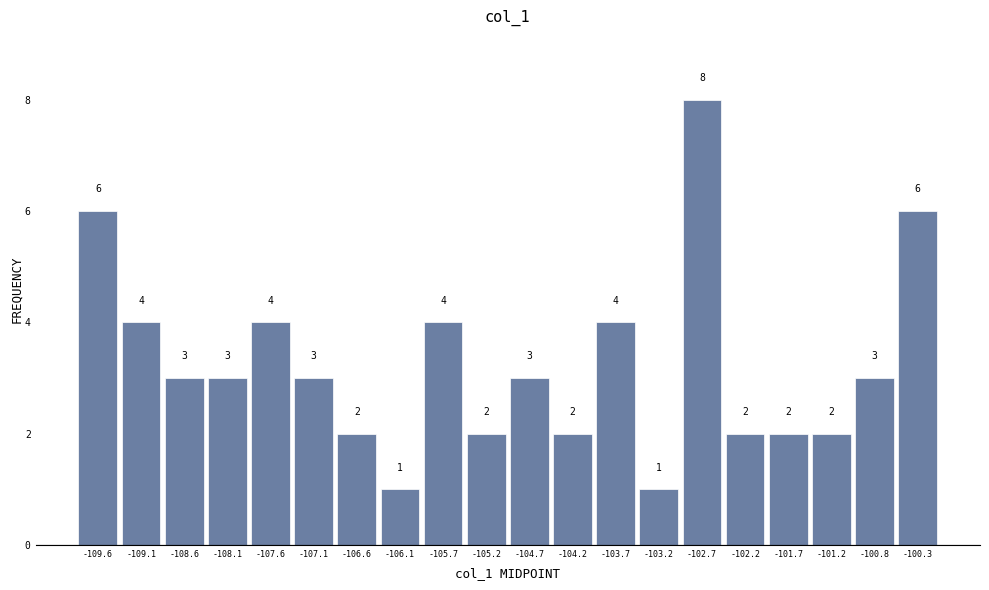

Reading left to right, transcribe this chart: for each bar, give the range it covers on the x-axis and its height. The bar edges are not printed on the chart, so give them approximately, as read against the axis.

-109.82 to -109.33: 6
-109.33 to -108.84: 4
-108.84 to -108.35: 3
-108.35 to -107.86: 3
-107.86 to -107.37: 4
-107.37 to -106.88: 3
-106.88 to -106.39: 2
-106.39 to -105.90: 1
-105.90 to -105.41: 4
-105.41 to -104.92: 2
-104.92 to -104.43: 3
-104.43 to -103.94: 2
-103.94 to -103.45: 4
-103.45 to -102.96: 1
-102.96 to -102.47: 8
-102.47 to -101.98: 2
-101.98 to -101.49: 2
-101.49 to -101.00: 2
-101.00 to -100.51: 3
-100.51 to -100.02: 6